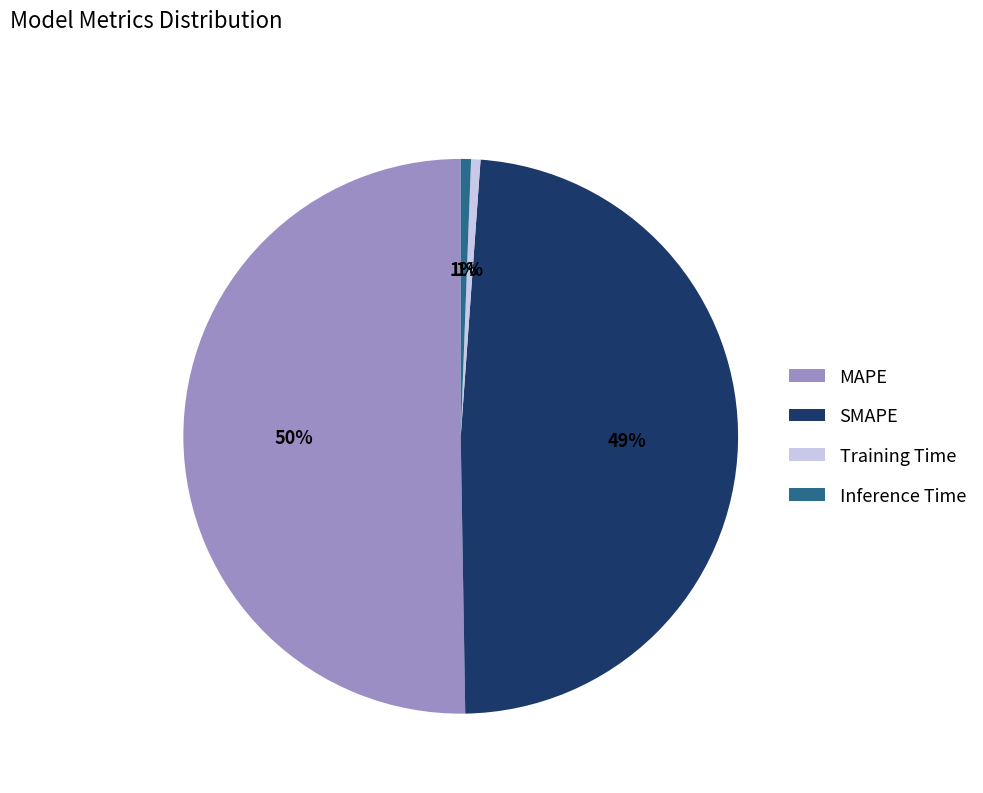

Which category accounts for the majority?

MAPE